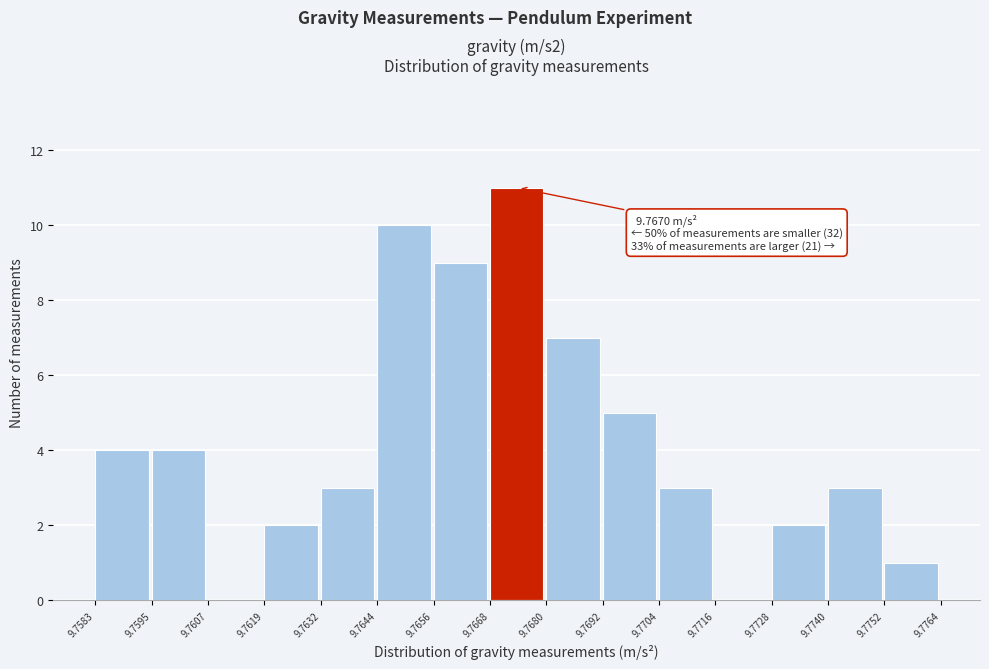

Over which range of the x-axis is the bar tallest?

9.7668 to 9.7680